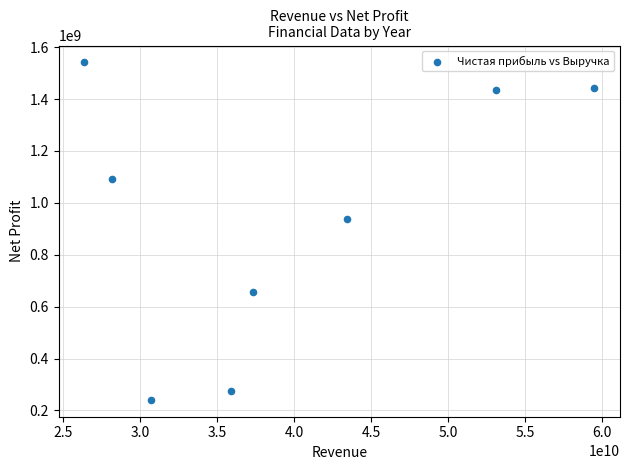

What Y value in the scatter plot is closest to 891000000?

938000000